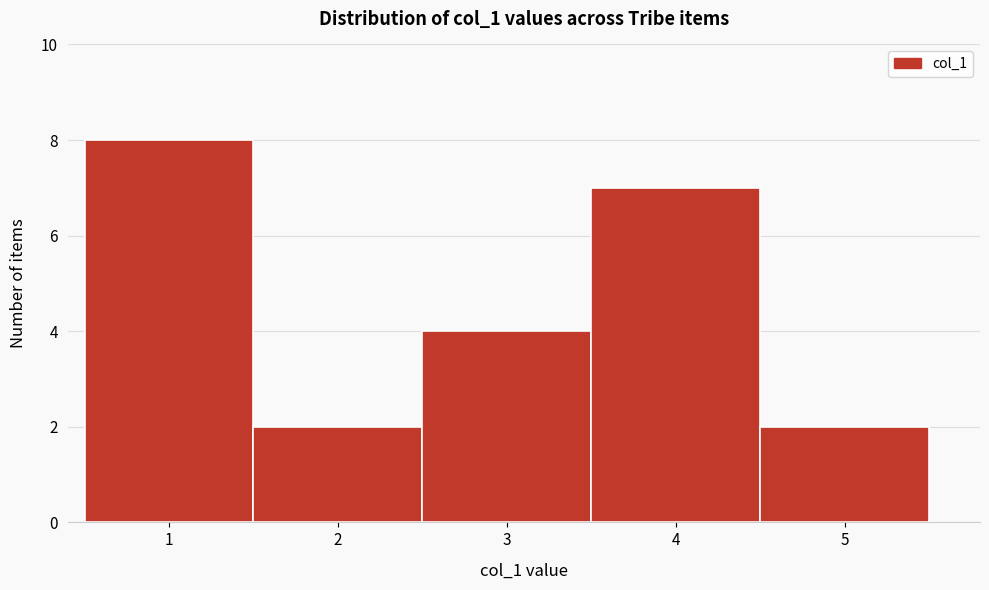

Reading left to right, transcribe this chart: for each bar, give the range it covers on the x-axis and its height. The values are not printed on the chart, so give them approximately, as read against the axis.

0.5 to 1.5: 8
1.5 to 2.5: 2
2.5 to 3.5: 4
3.5 to 4.5: 7
4.5 to 5.5: 2